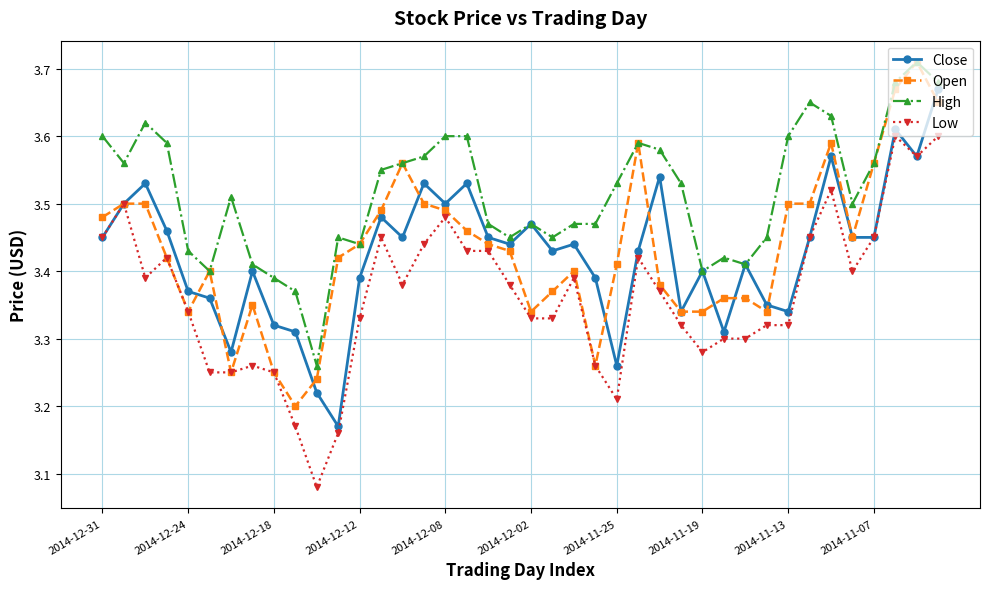

How many Low values are between 3 and 4?

40